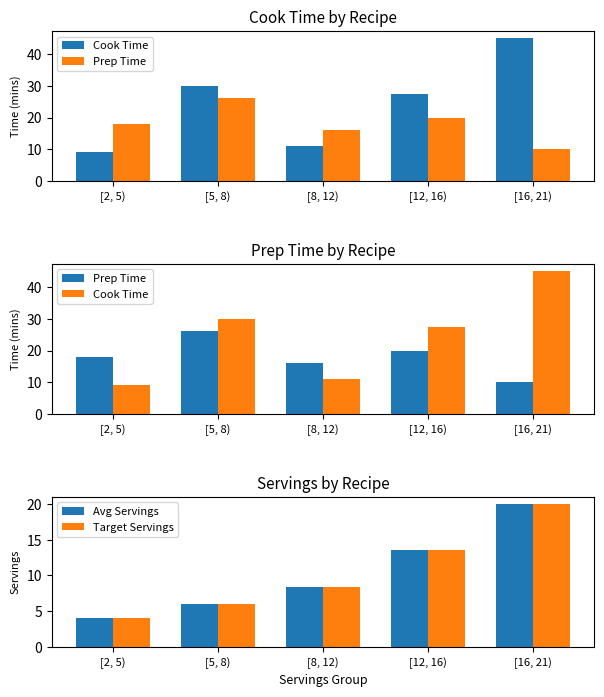

Rank the series by their maximum value, from highest to lowest.

Cook Time, Prep Time, Avg Servings, Target Servings